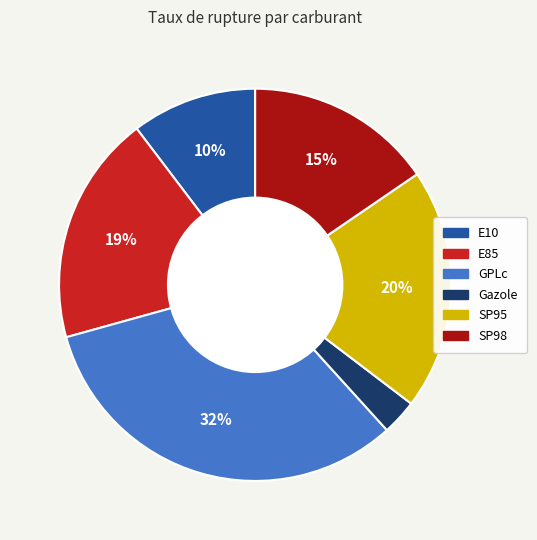

How many segments does this pie chart have?

6